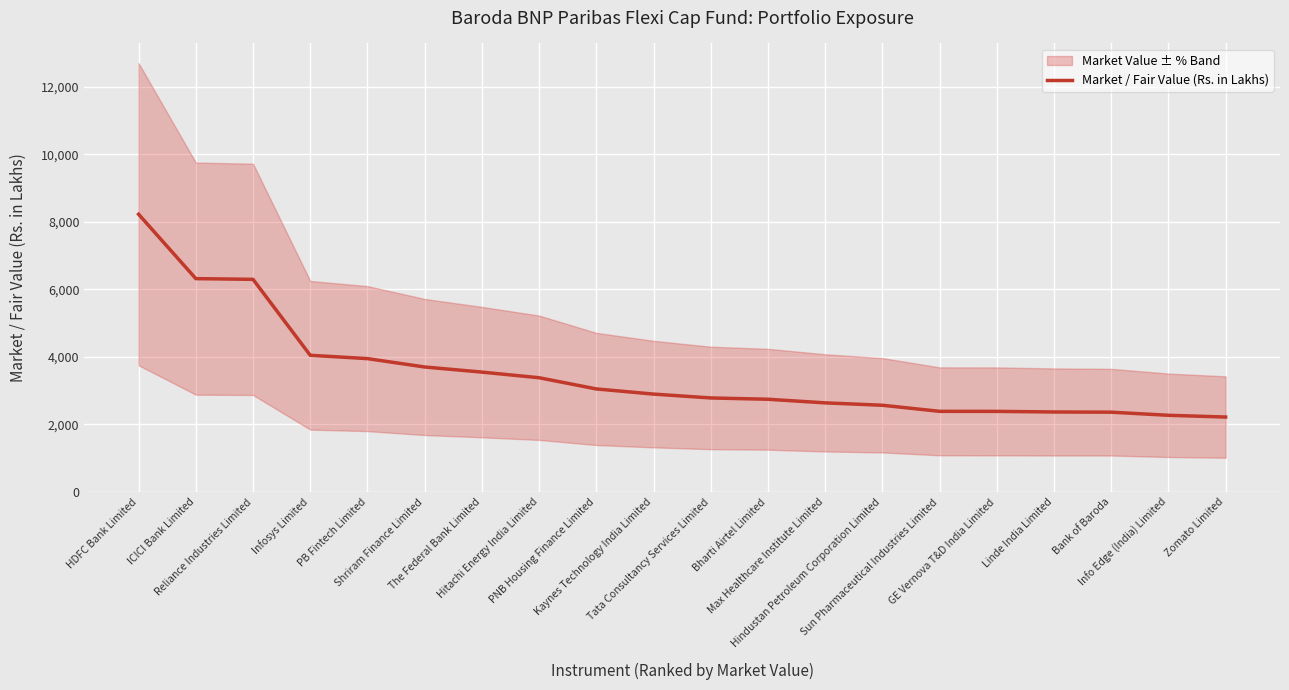

Which label corresponds to the smallest value in the chart?

Zomato Limited